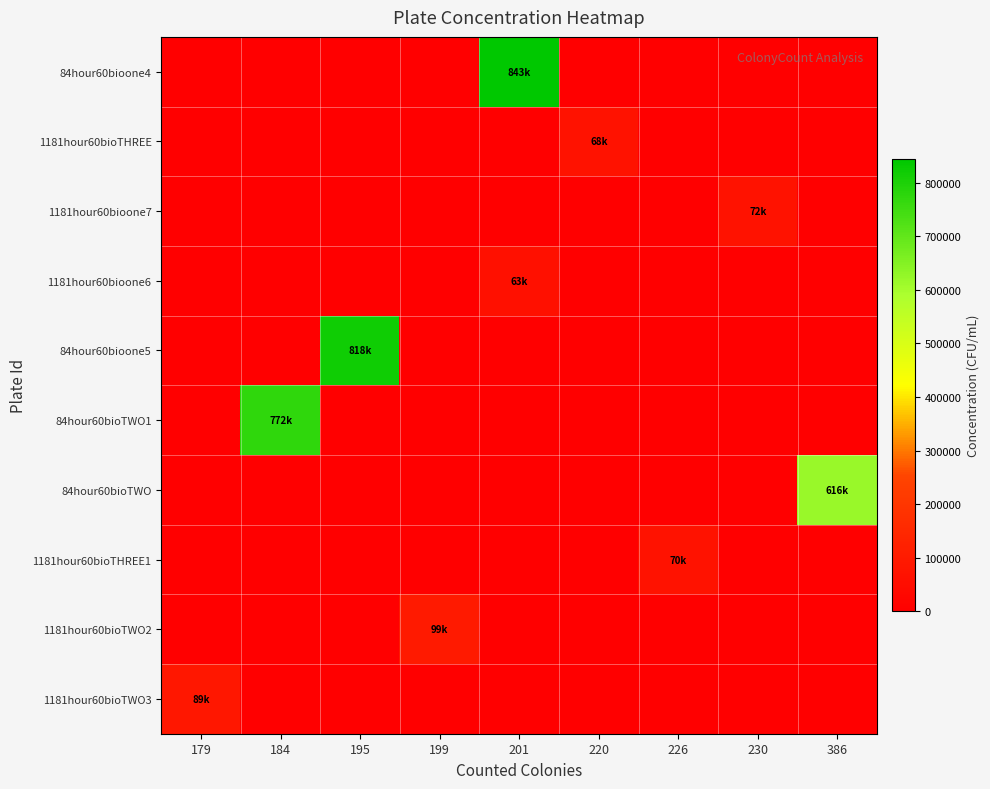

Which category has the highest value across all series?

201